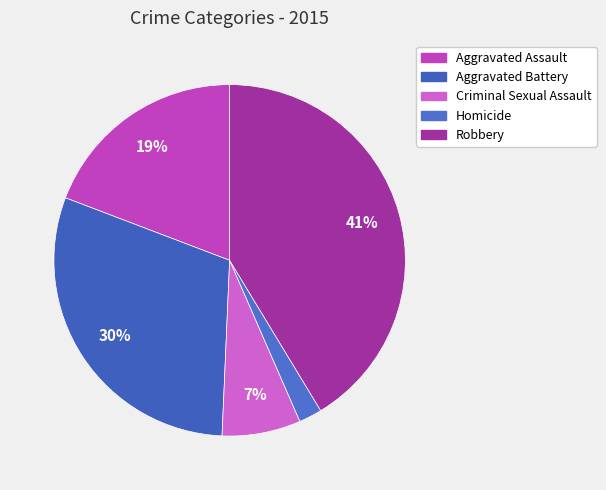

To the nearest percent, what is the average slice percentage?

20%